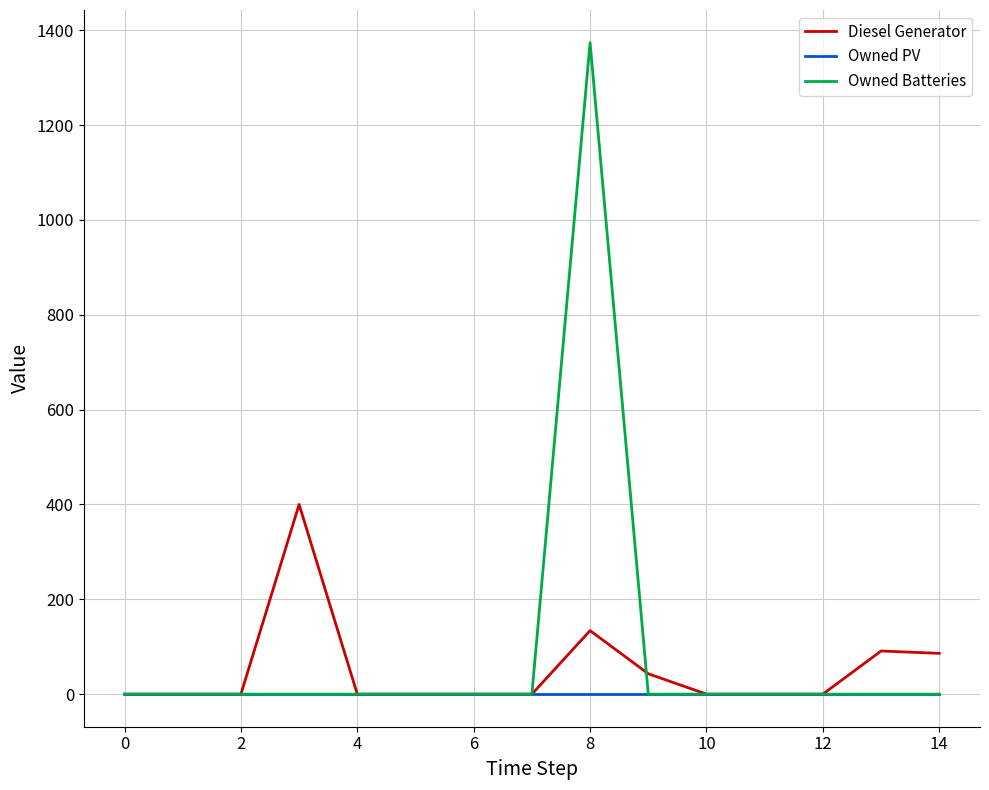

Rank the series by their maximum value, from lowest to highest.

Owned PV, Diesel Generator, Owned Batteries